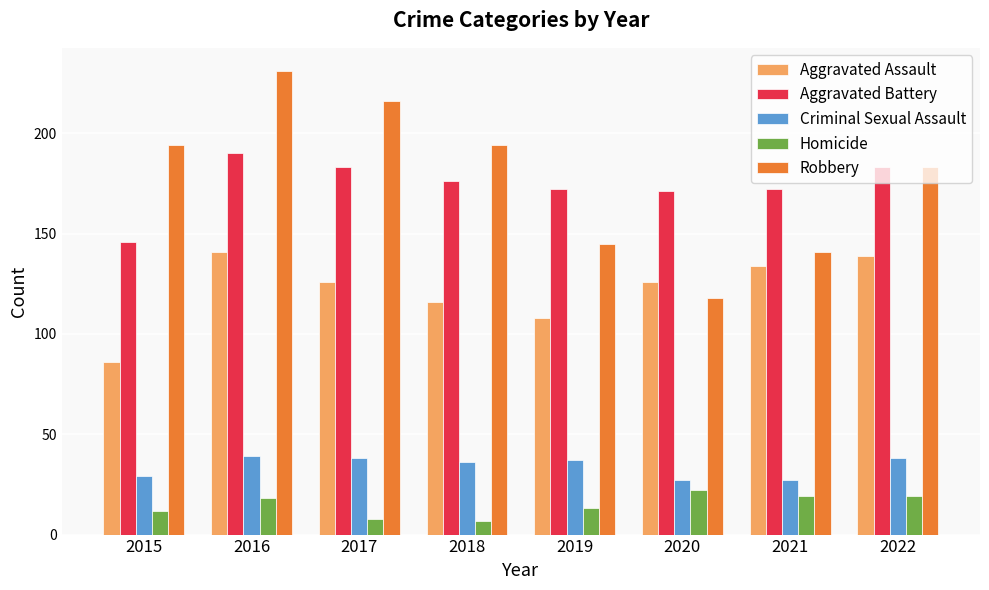

Where does the Aggravated Battery series first go above 176?

2016